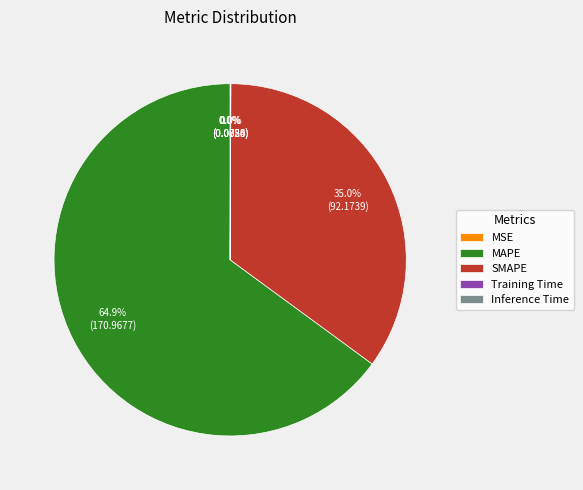

Is it true that SMAPE is 47% of the pie?

False